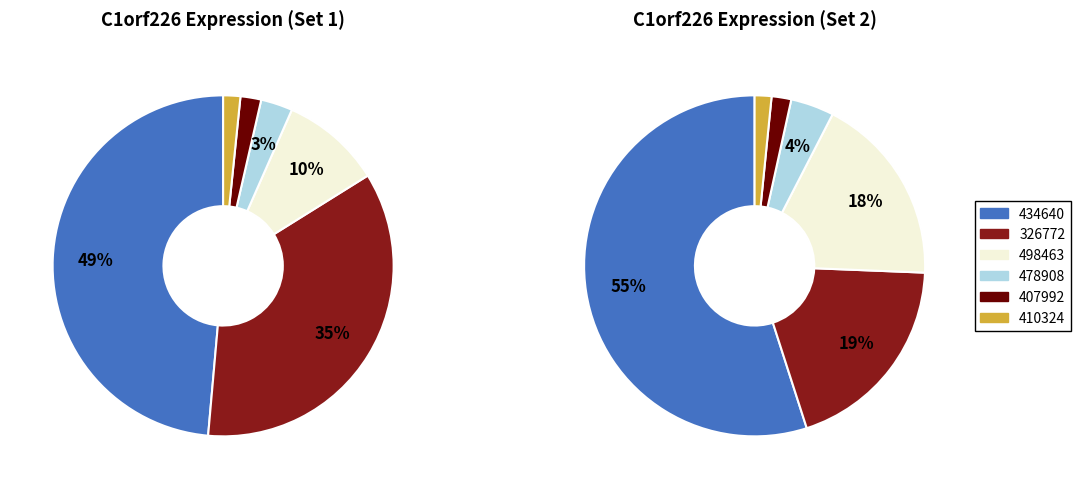

Is it true that 113971 is 8% of the pie?

False